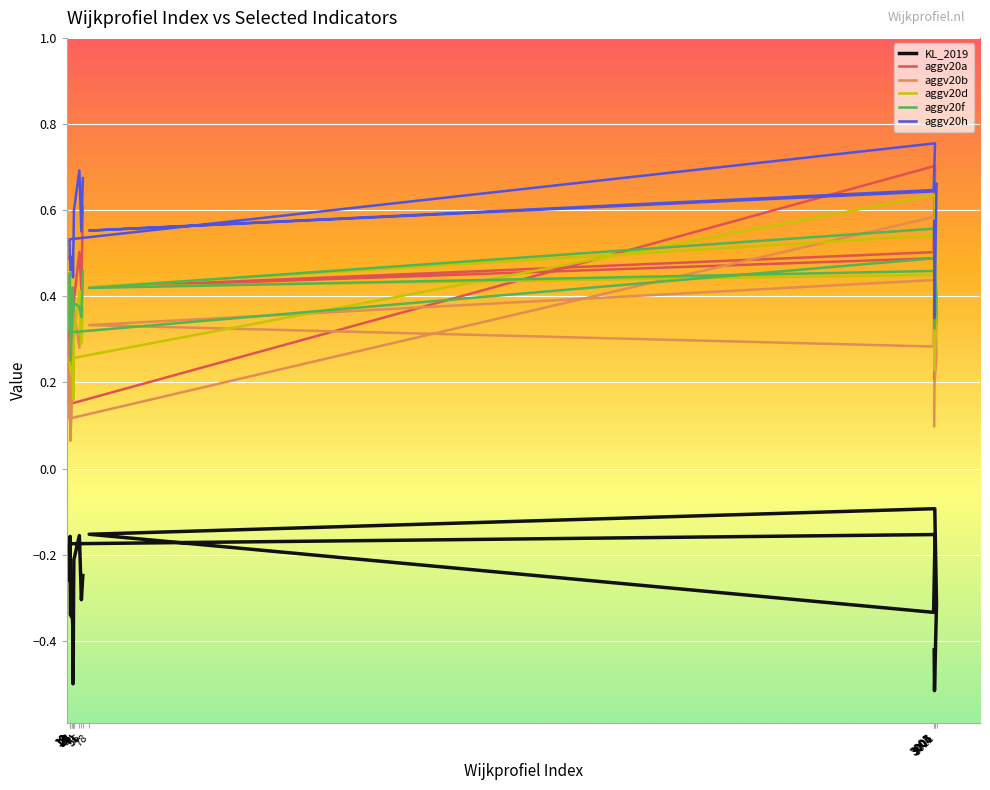

What is the label of the 17th point from the left?

25